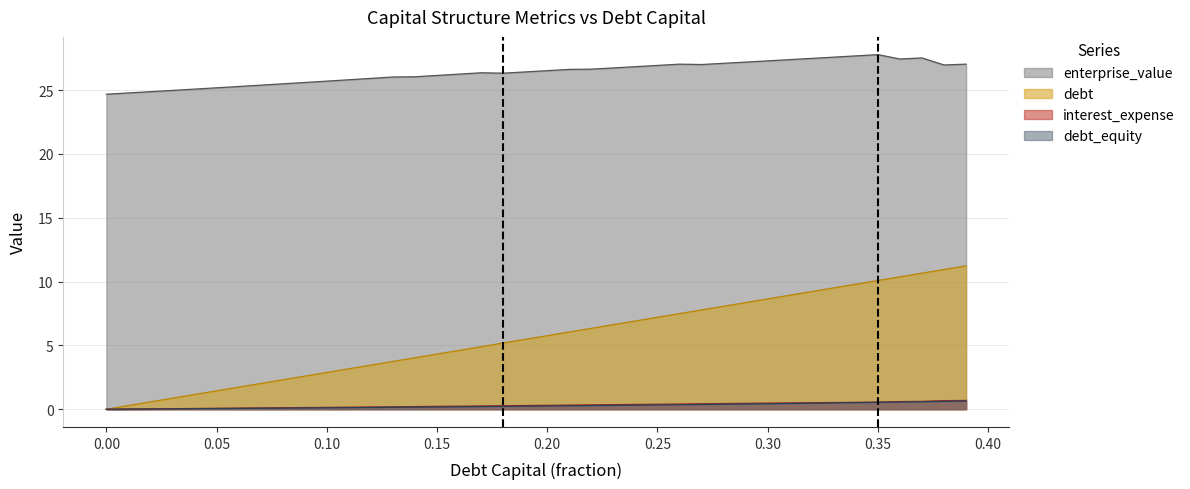

What is the maximum value shown in the chart?

27.8